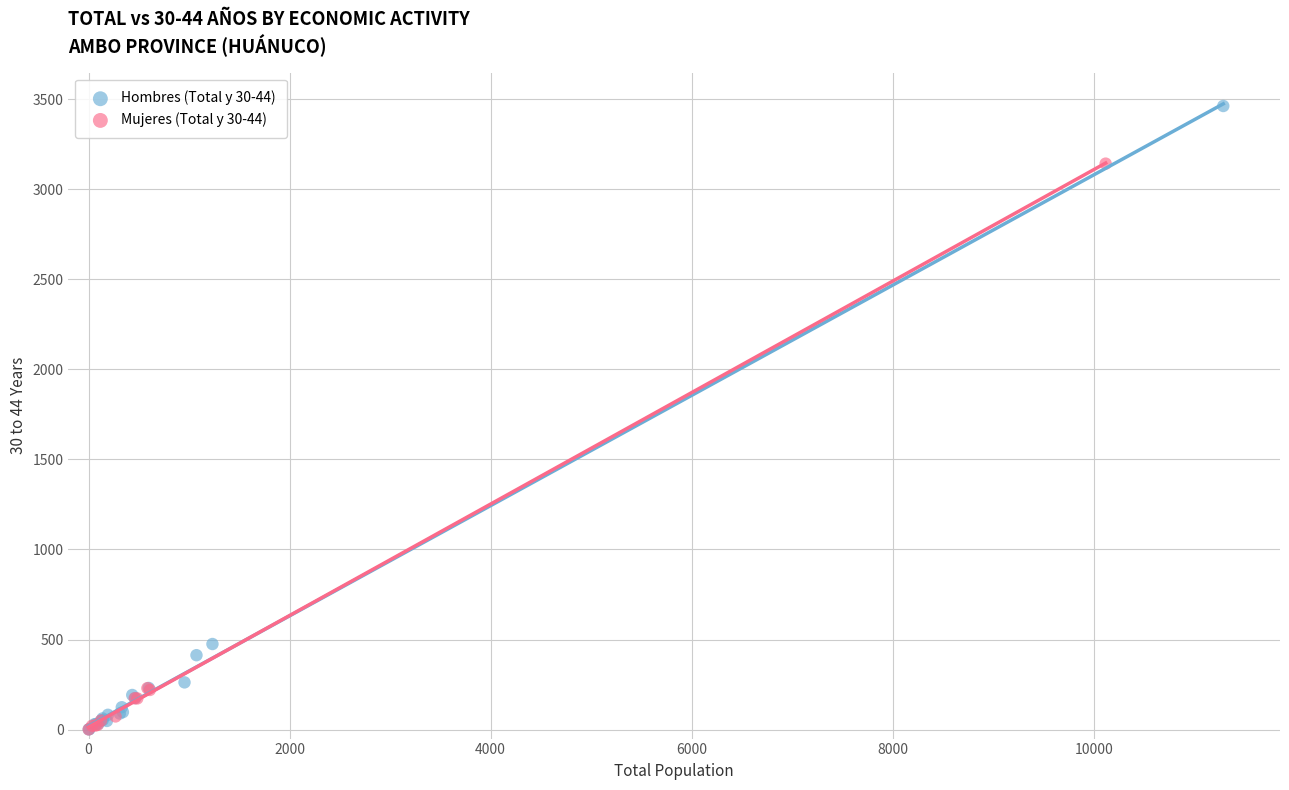

Which series has the largest Y range (max minus min)?

Hombres (Total y 30-44)